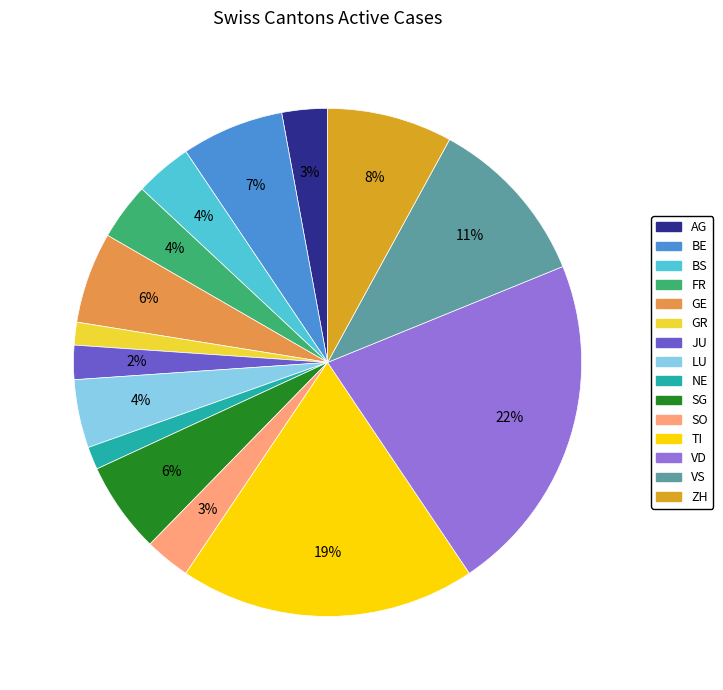

To the nearest percent, what percentage of the pie is ZH?

8%